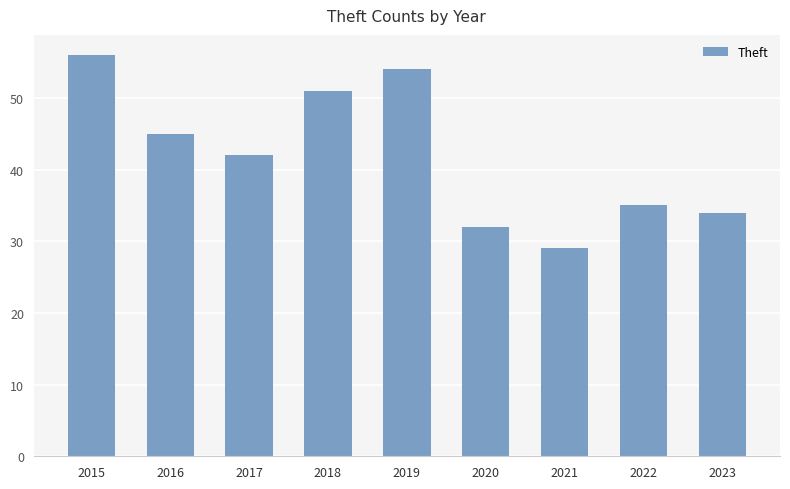

What is the change in value from 2019 to 2022?

-19